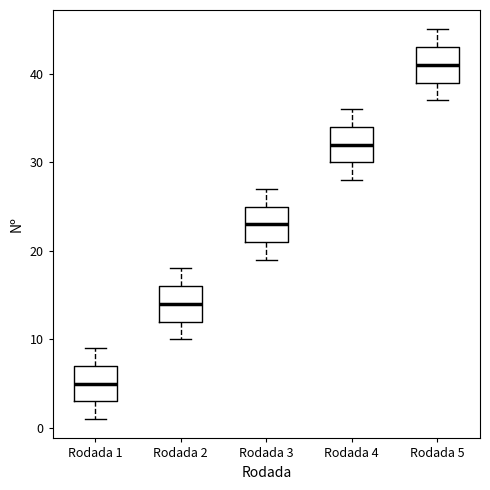

Reading left to right, transcribe this box plot: for each box, give where its median line is, the range the box spans, and where its two whiskers end, as read against the y-axis. The values are not printed on the chart, so give them approximately, as read against the axis.

Rodada 1: median 5, box 3 to 7, whiskers 1 to 9
Rodada 2: median 14, box 12 to 16, whiskers 10 to 18
Rodada 3: median 23, box 21 to 25, whiskers 19 to 27
Rodada 4: median 32, box 30 to 34, whiskers 28 to 36
Rodada 5: median 41, box 39 to 43, whiskers 37 to 45